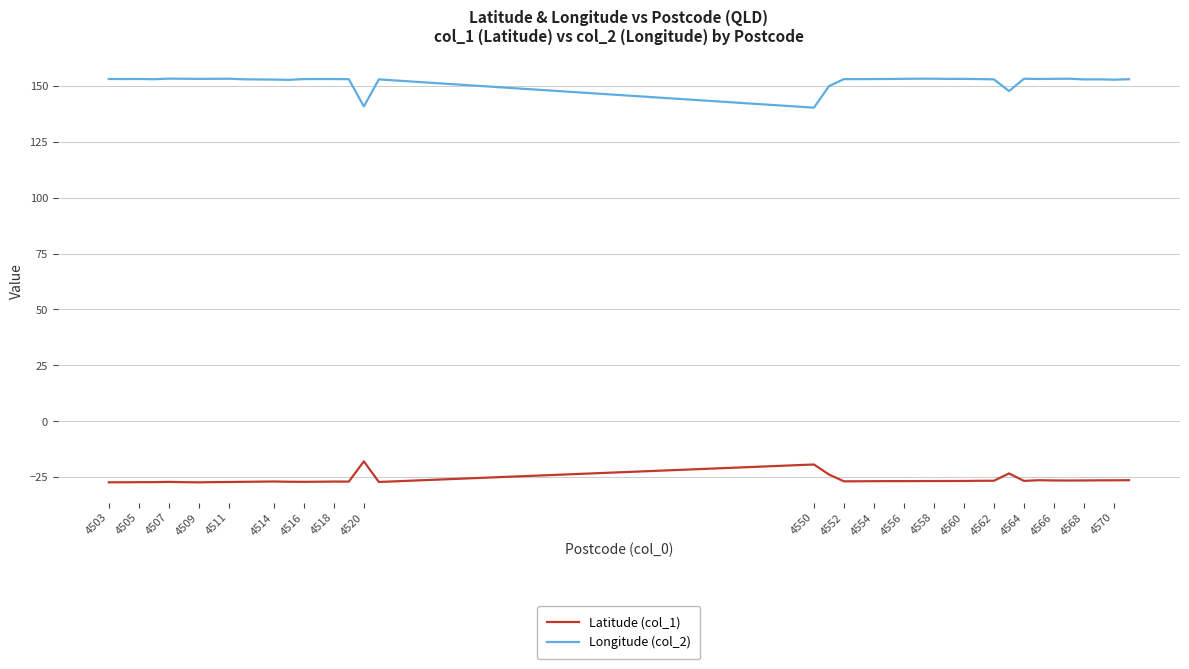

True or false: Longitude (col_2) and Latitude (col_1) cross at least once.

False